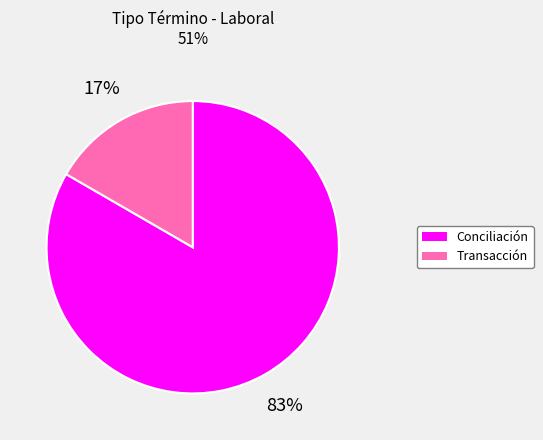

Between Transacción and Conciliación, which is larger?

Conciliación